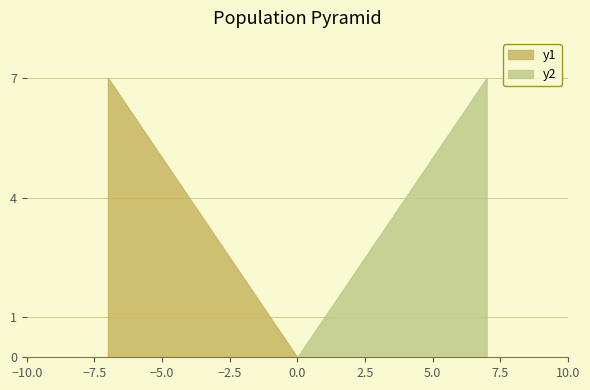

What is the sum of all values?

12